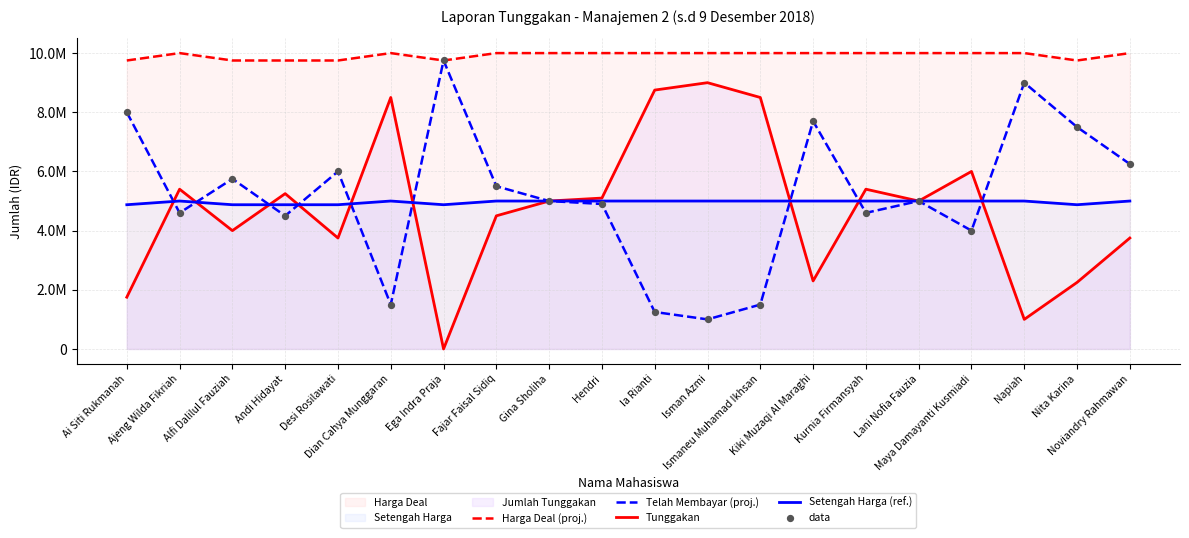

At how many categories does at least one series exceed 4904842?

20